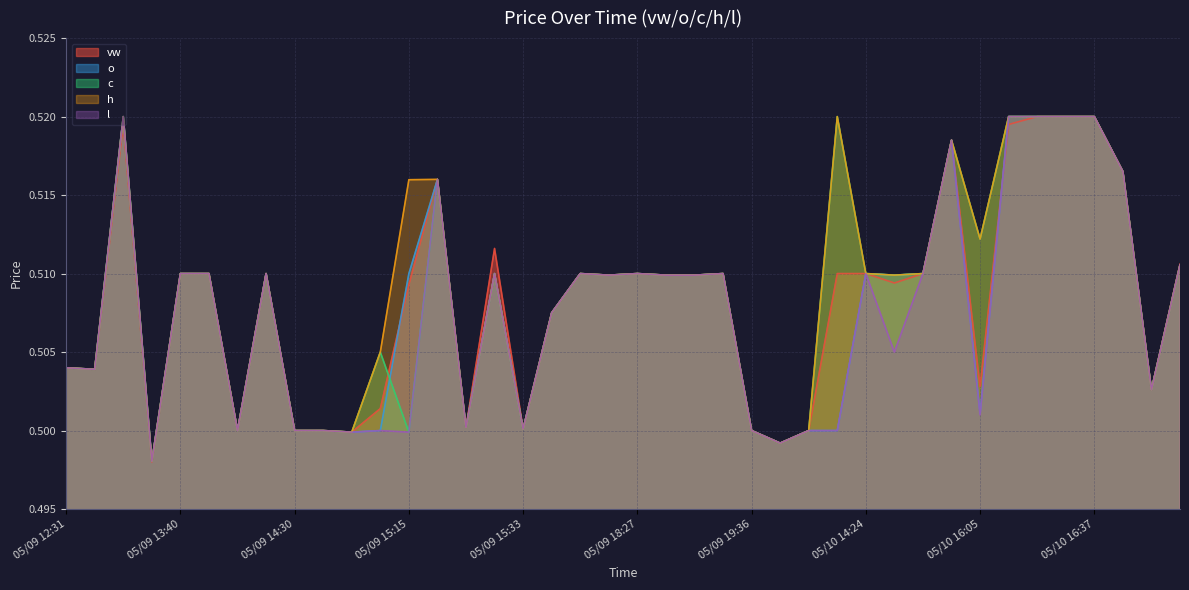

How many times do vw and l cross each other?

1